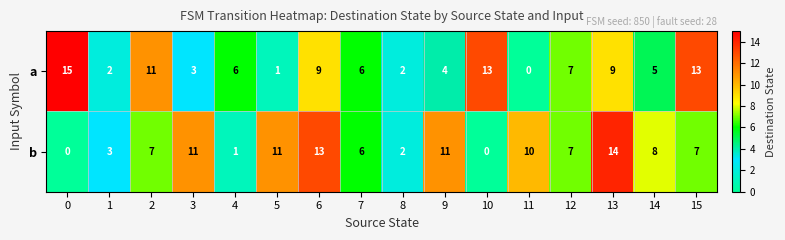

At which category is the sum across all series the highest?

13